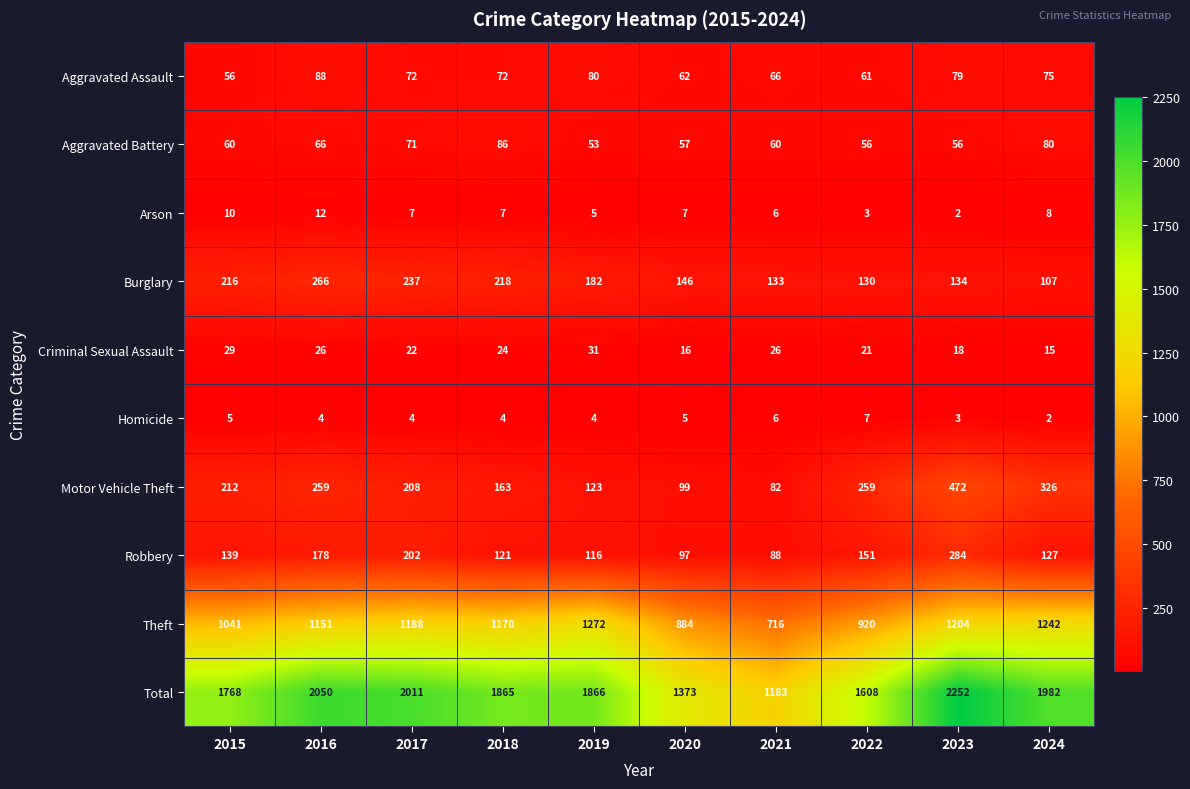

Where does the Homicide series first go above 4?

2015